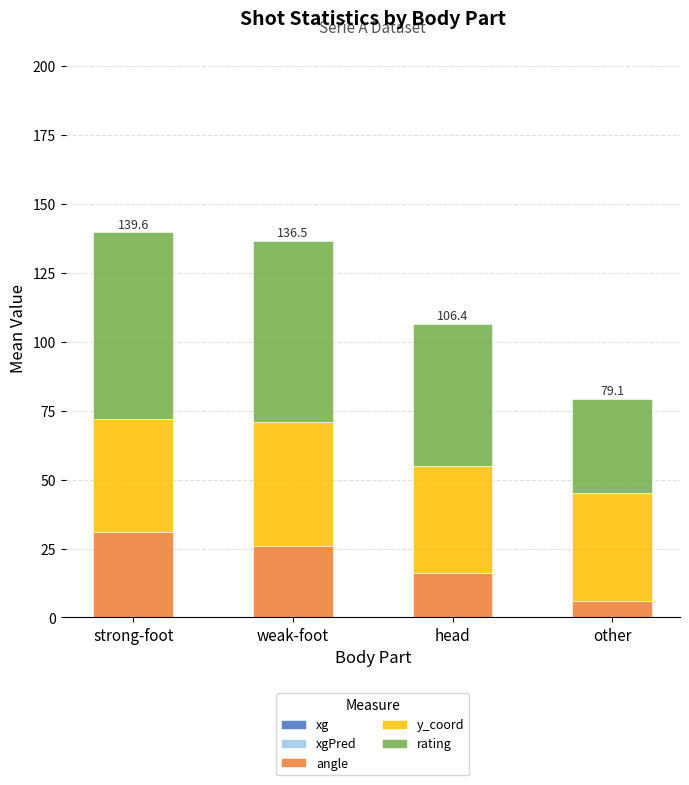

How many data points does each series have?

4